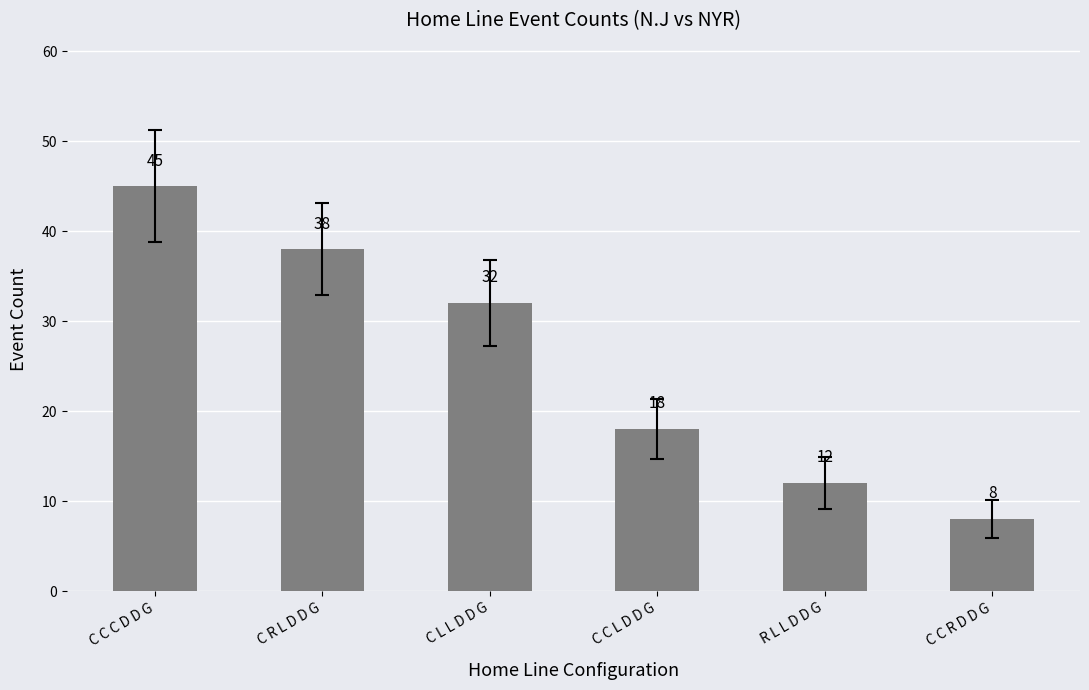

How many bars are there in total?

6